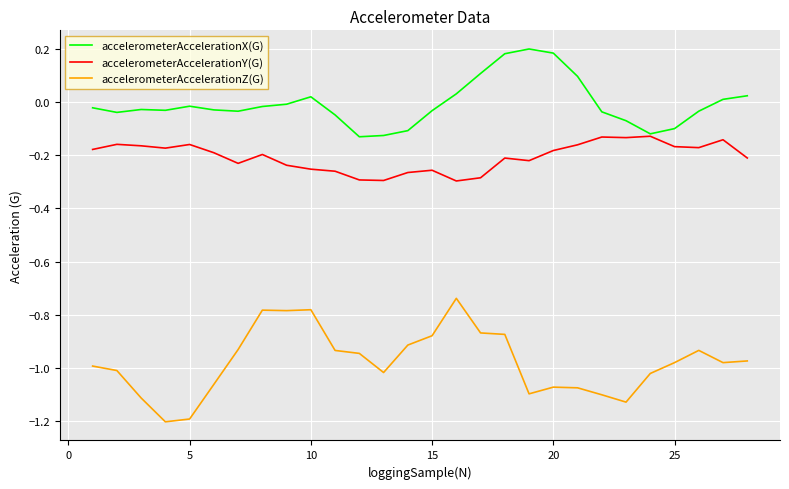

What are all the series names shown in the legend?

accelerometerAccelerationX(G), accelerometerAccelerationY(G), accelerometerAccelerationZ(G)